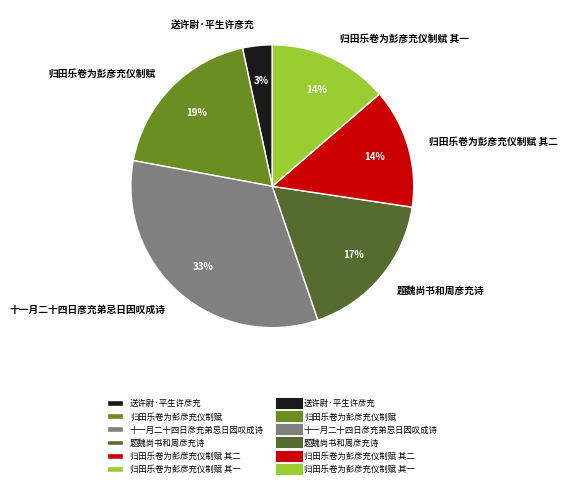

Count the number of slices in the pie.

6